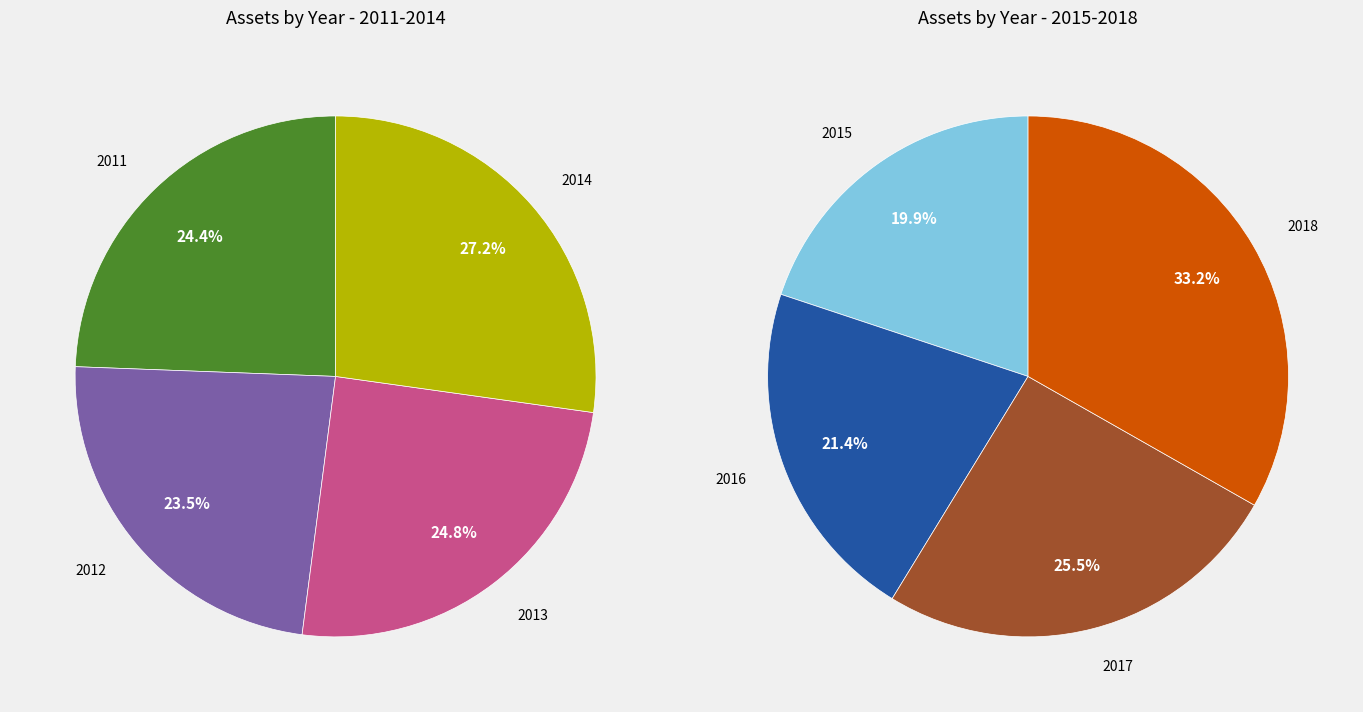

Count the number of slices in the pie.

8